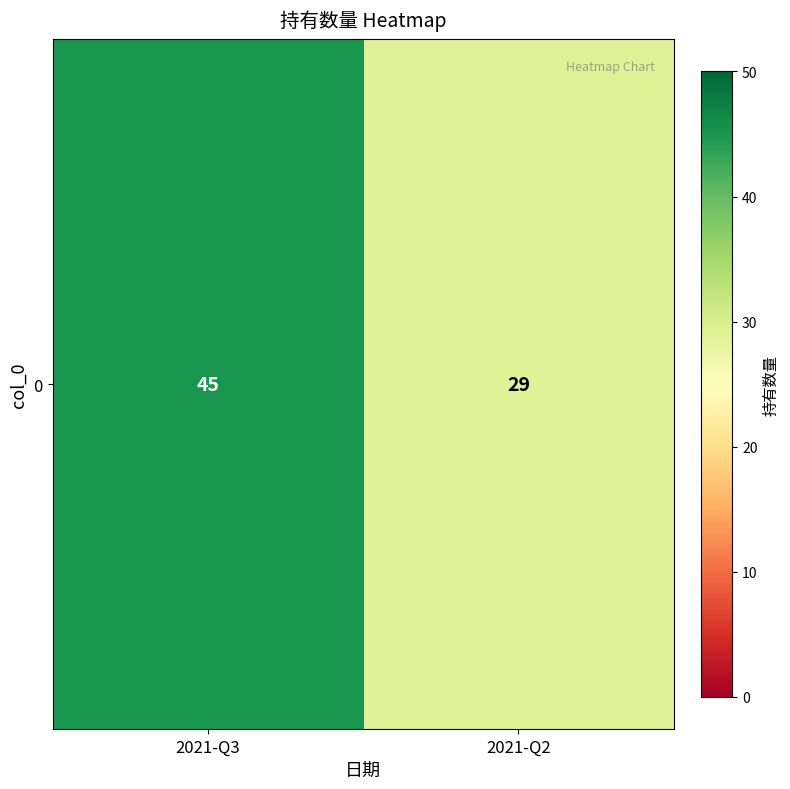

What is the difference between the maximum and minimum values?

16